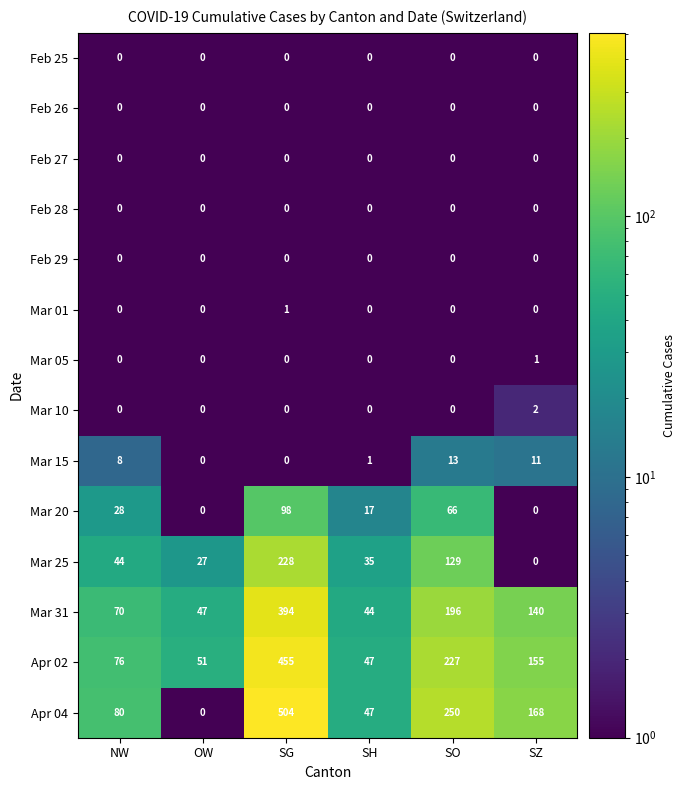

What is the difference between the Mar 31 values at SG and OW?

347